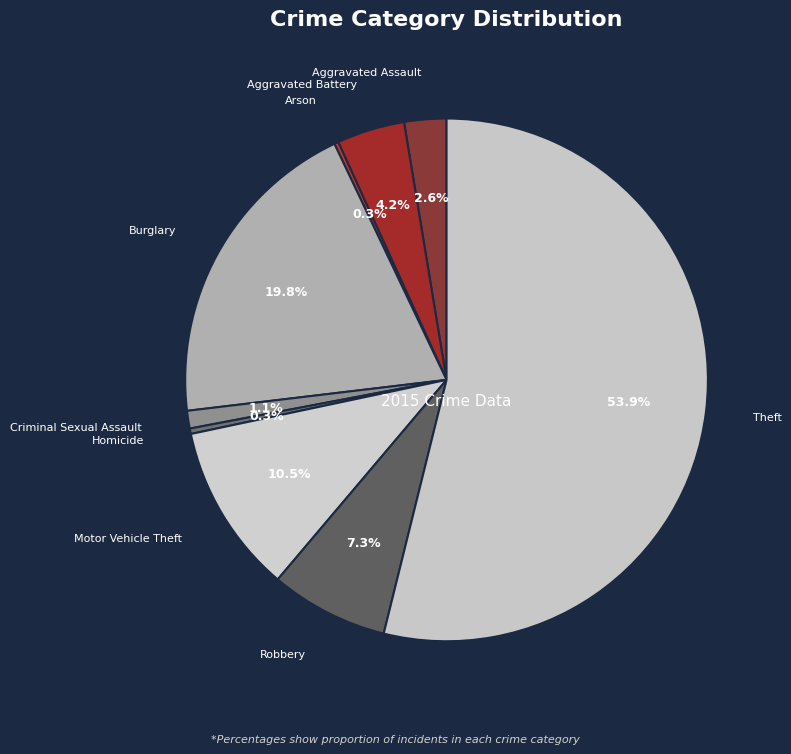

What percentage is NOT represented by Aggravated Assault?

97.4%